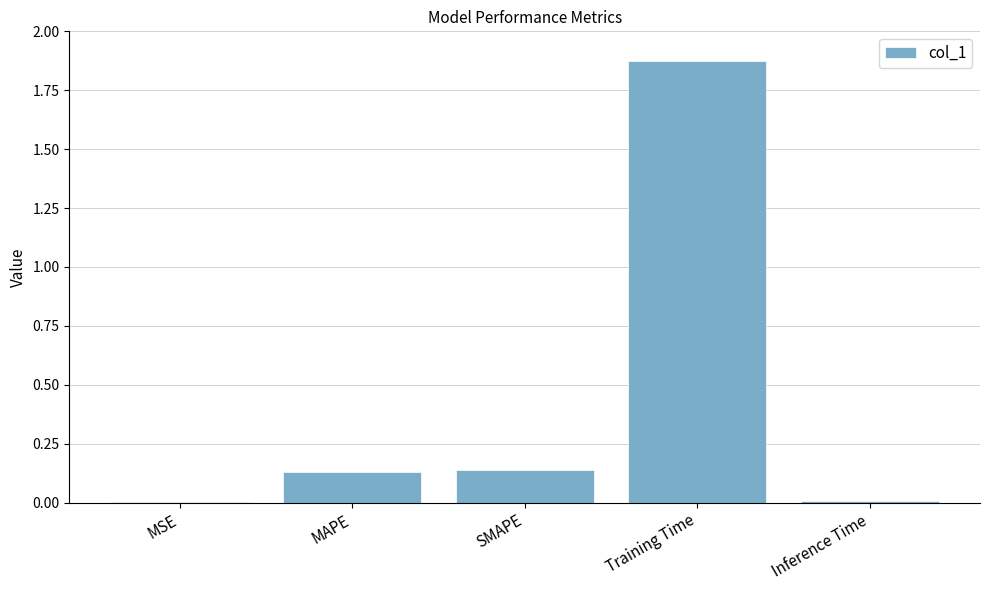

What is the change in value from MSE to SMAPE?

+0.1